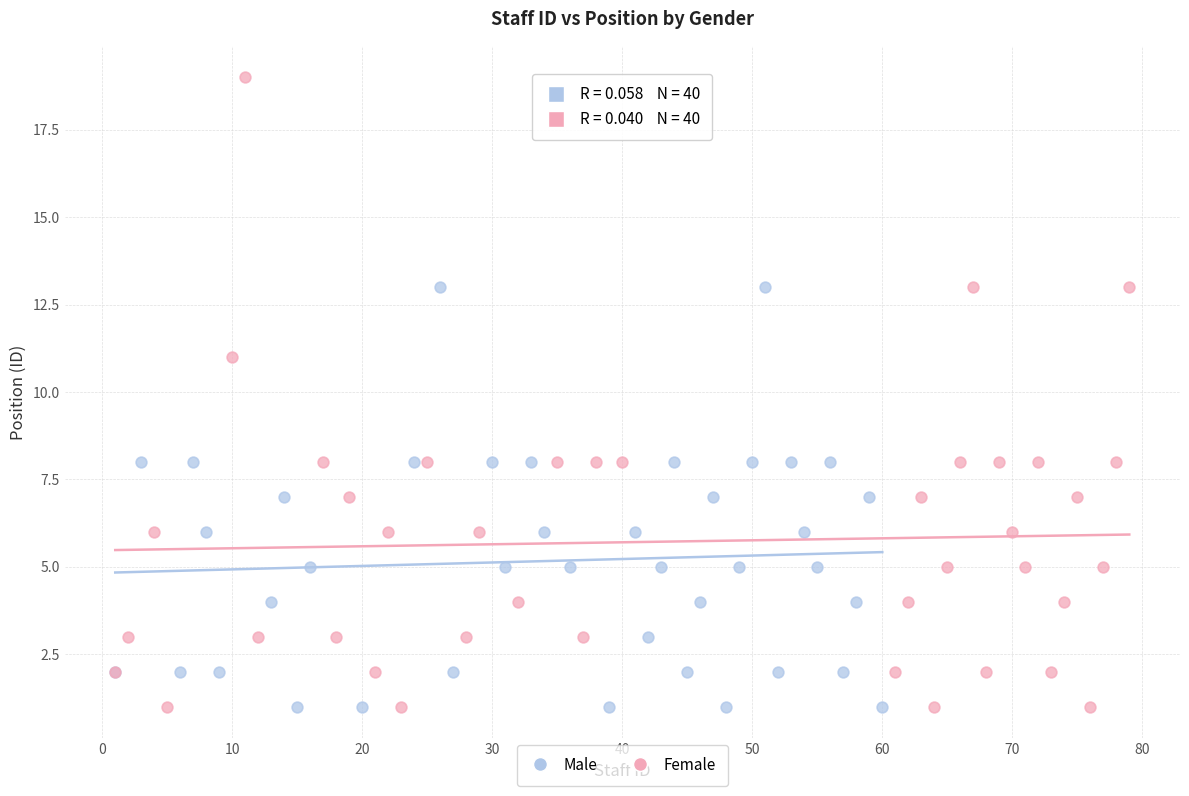

Which series reaches the maximum Y coordinate?

Female